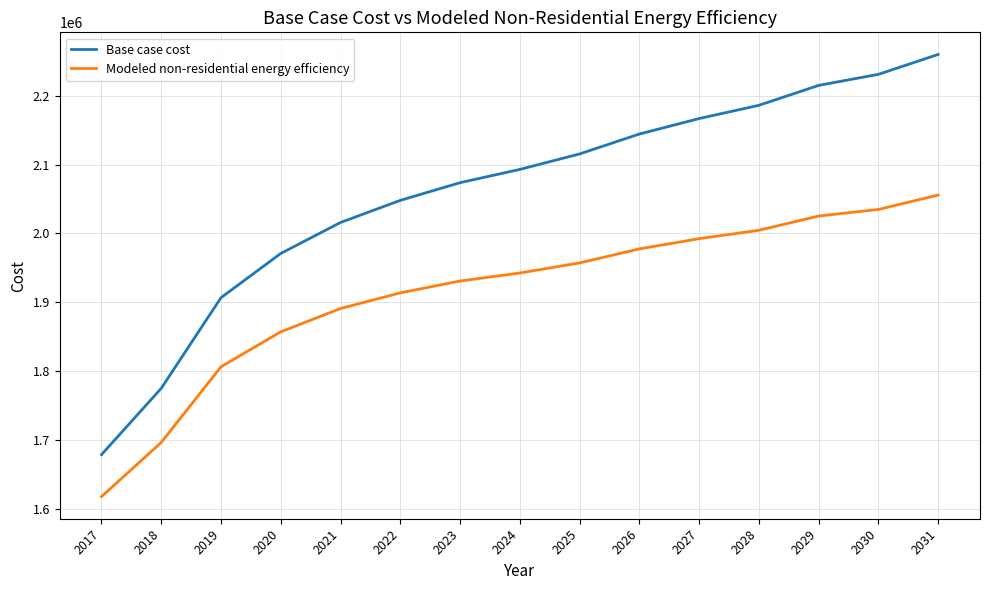

True or false: Modeled non-residential energy efficiency and Base case cost intersect in this chart.

False